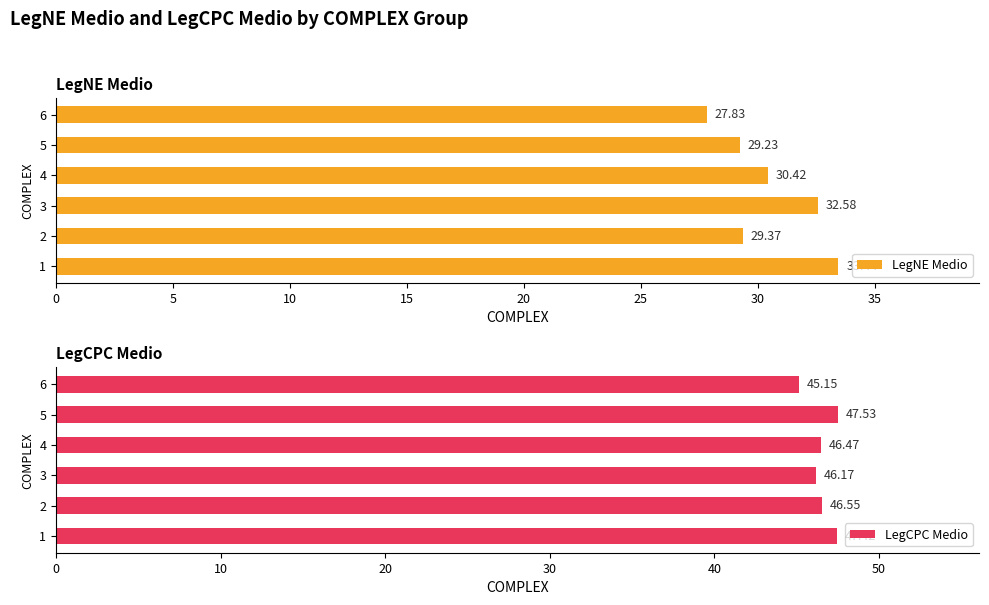

What is the average value of the LegNE Medio series?

30.5